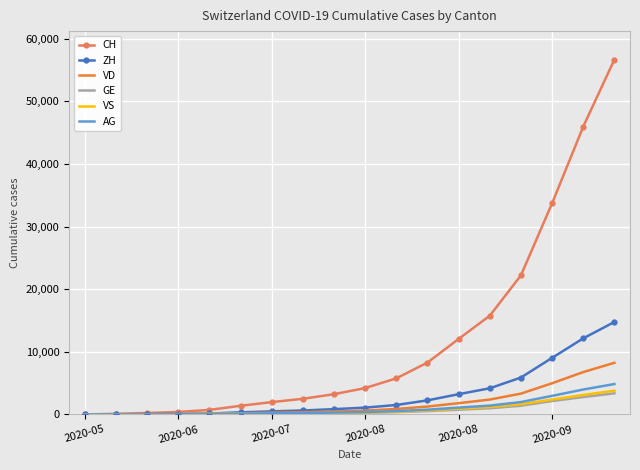

Which series has the widest spread of values?

CH